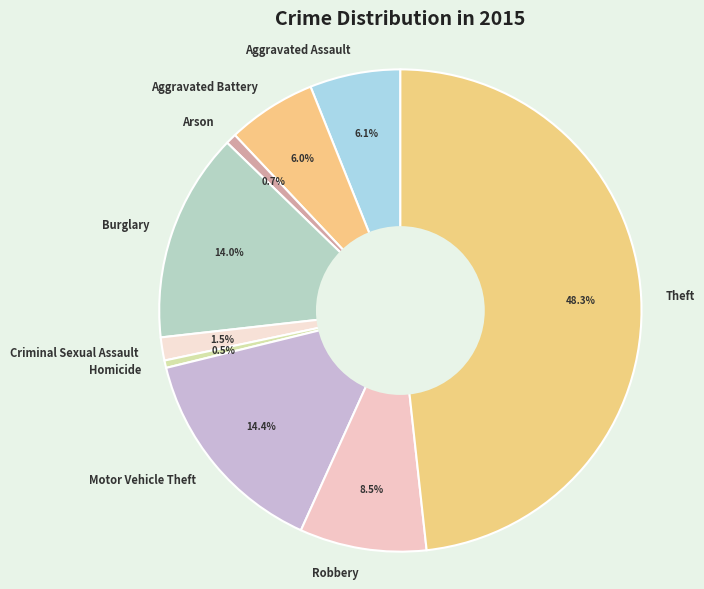

What percentage is NOT represented by Homicide?

99.5%